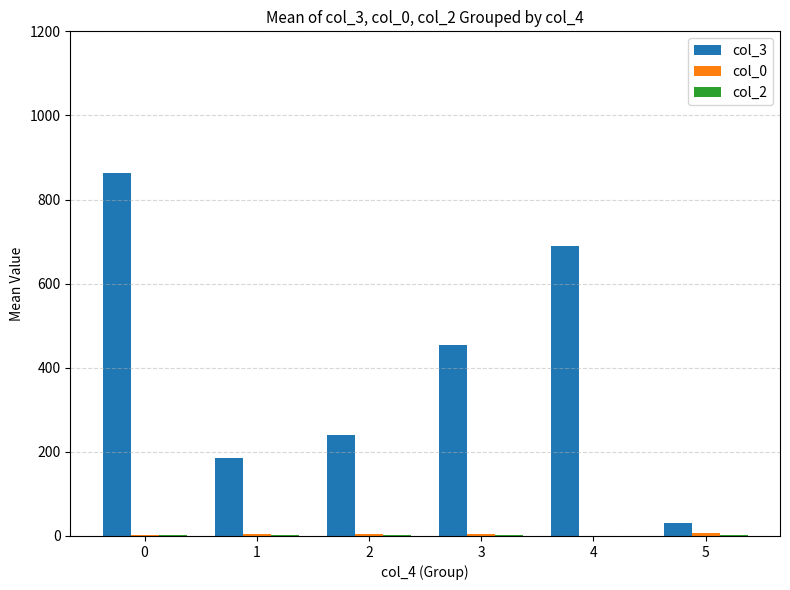

What is the spread (max minus min) of values at 4?

689.0